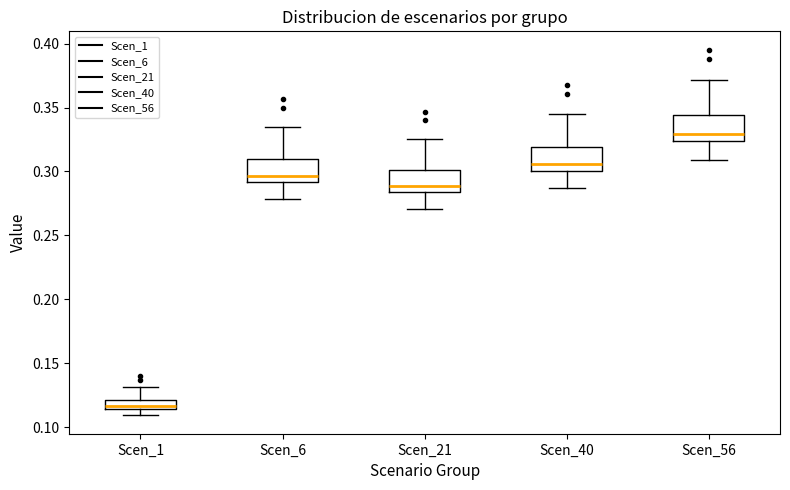

Which box's median line is the highest?

Scen_56